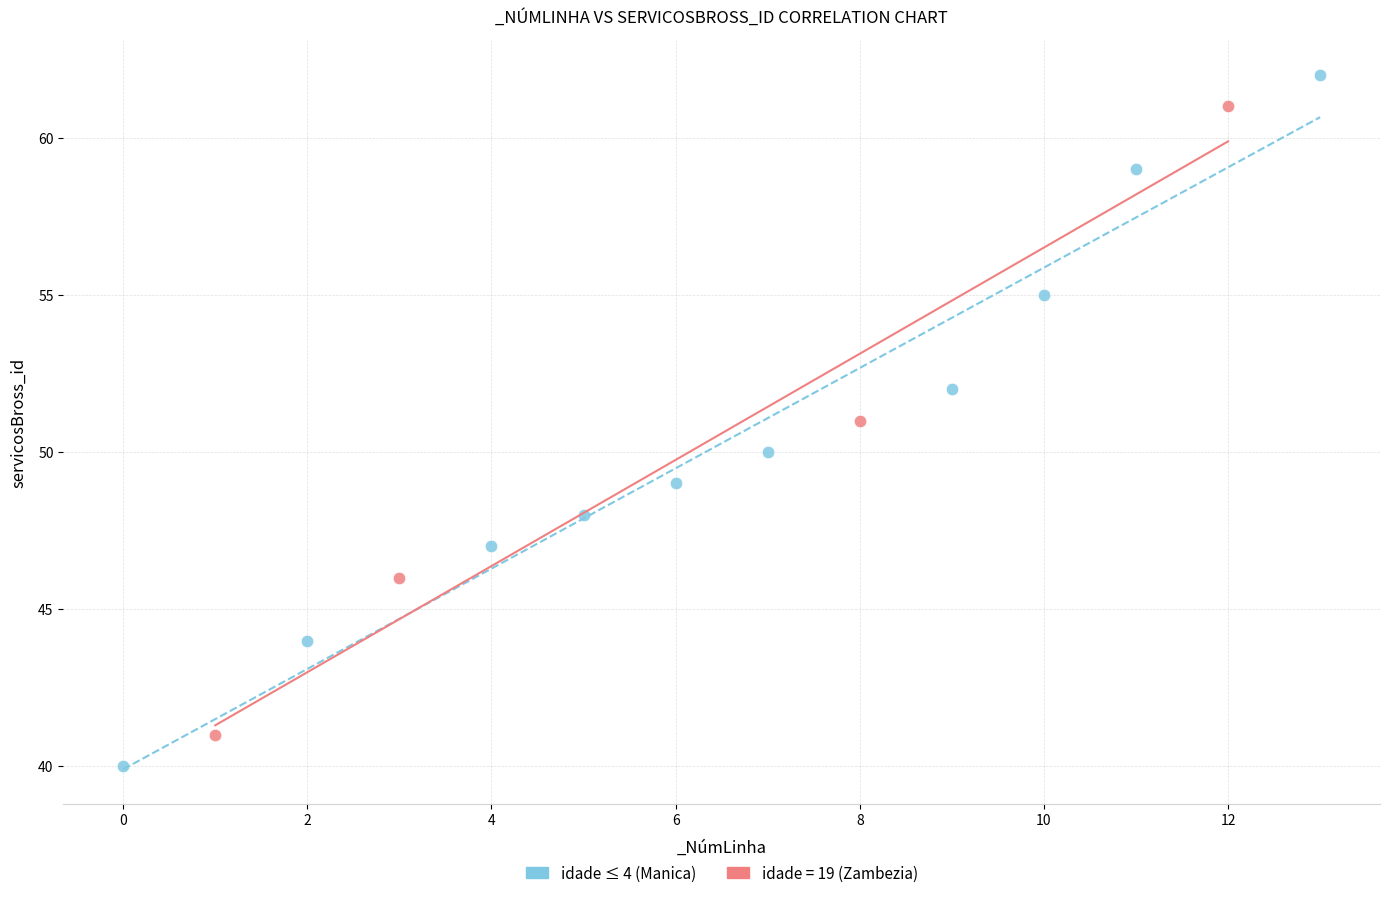

Which series has the widest spread of Y values?

idade ≤ 4 (Manica)